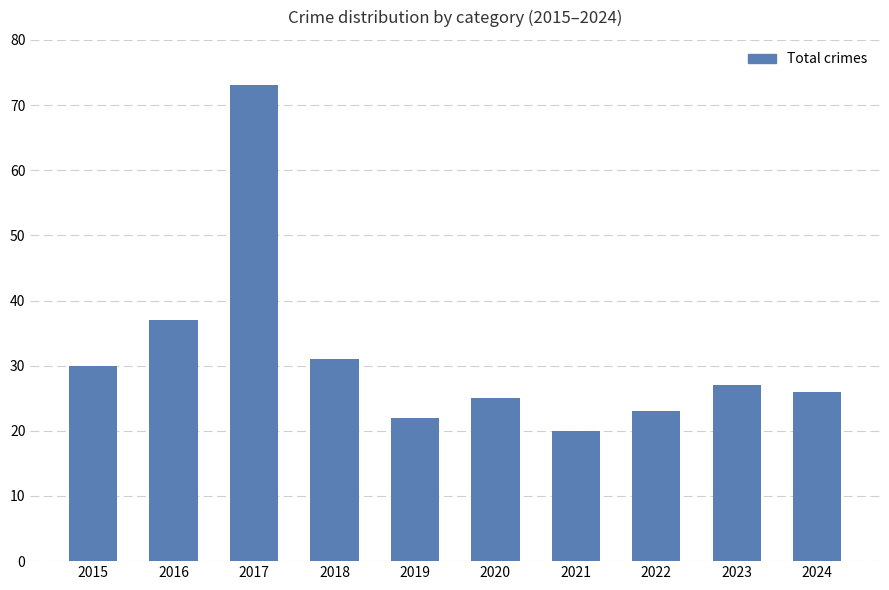

What is the sum of all values?

314